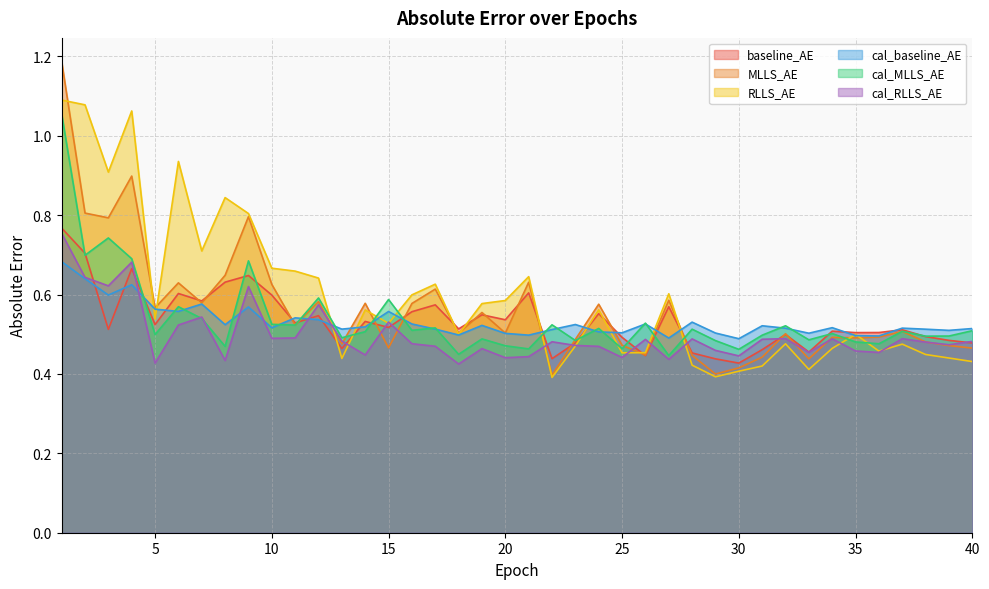

After their last crossing, which series has the higher values: MLLS_AE or cal_baseline_AE?

cal_baseline_AE